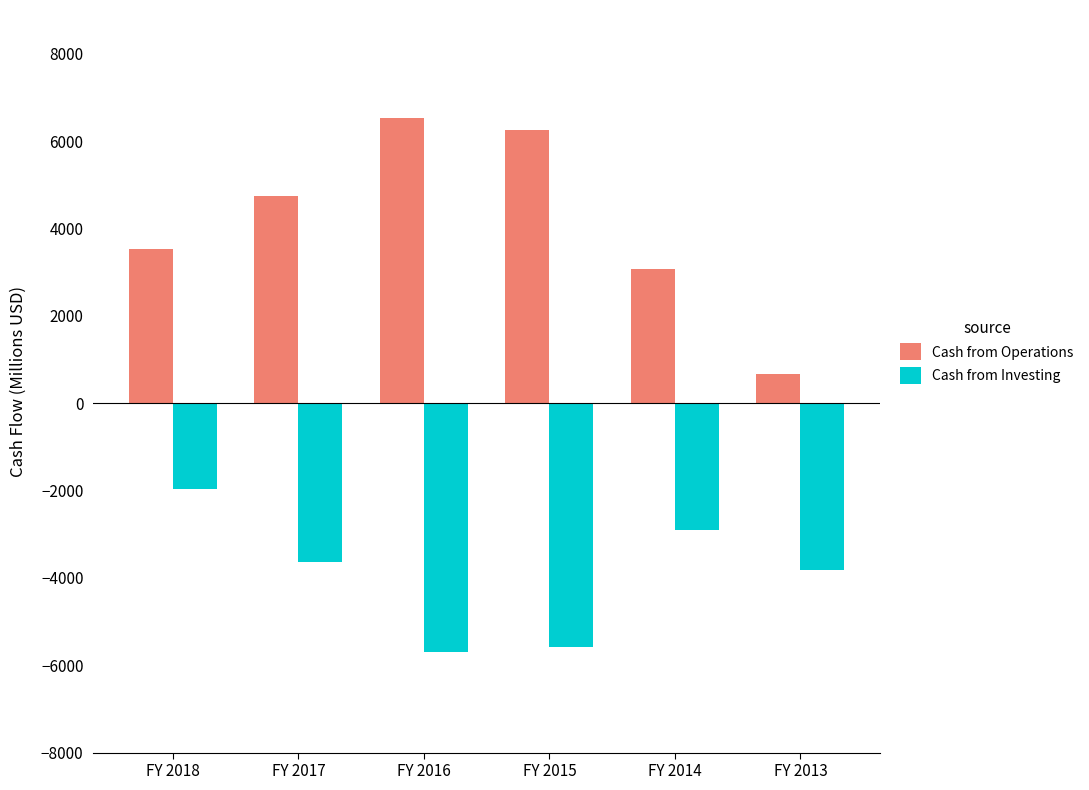

Reading left to right, what are all the values shown in this chart?

Cash from Operations: FY 2018=3533	FY 2017=4744	FY 2016=6524	FY 2015=6249	FY 2014=3080	FY 2013=675
Cash from Investing: FY 2018=-1973	FY 2017=-3636	FY 2016=-5698	FY 2015=-5594	FY 2014=-2911	FY 2013=-3814